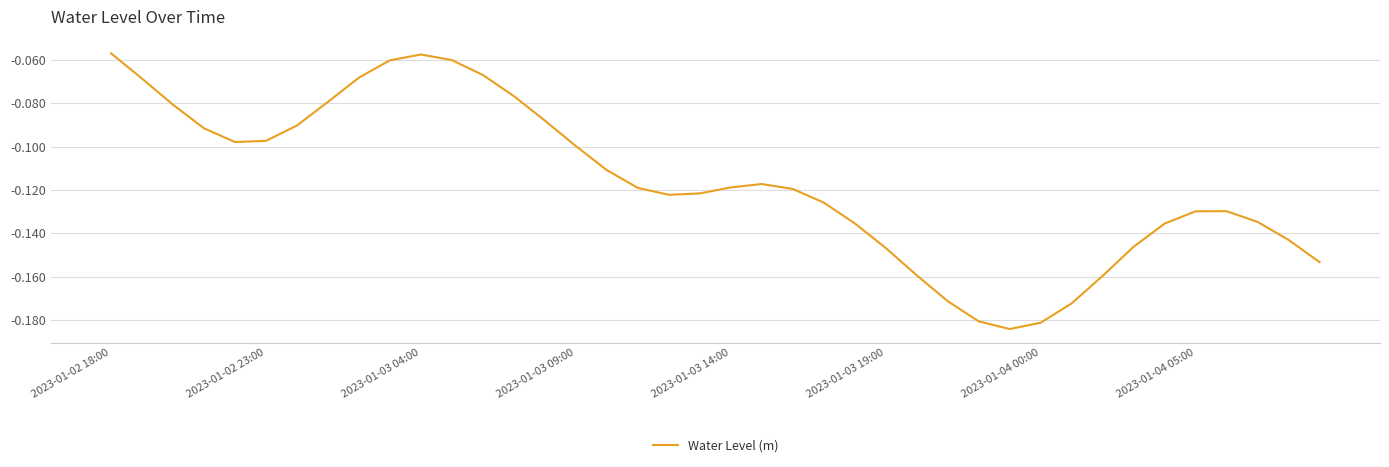

Reading right to left, what are all the values shown in this chart?

-0.2	-0.1	-0.1	-0.1	-0.1	-0.1	-0.1	-0.2	-0.2	-0.2	-0.2	-0.2	-0.2	-0.2	-0.1	-0.1	-0.1	-0.1	-0.1	-0.1	-0.1	-0.1	-0.1	-0.1	-0.1	-0.1	-0.1	-0.1	-0.1	-0.1	-0.1	-0.1	-0.1	-0.1	-0.1	-0.1	-0.1	-0.1	-0.1	-0.1